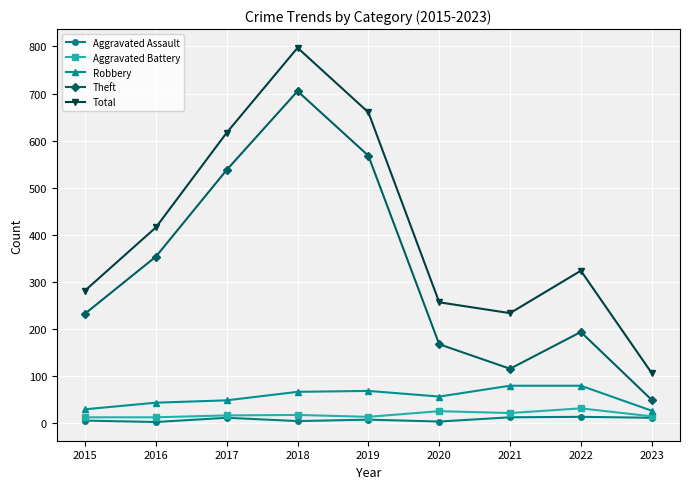

Rank the categories by Total value from highest to lowest.

2018, 2019, 2017, 2016, 2022, 2015, 2020, 2021, 2023